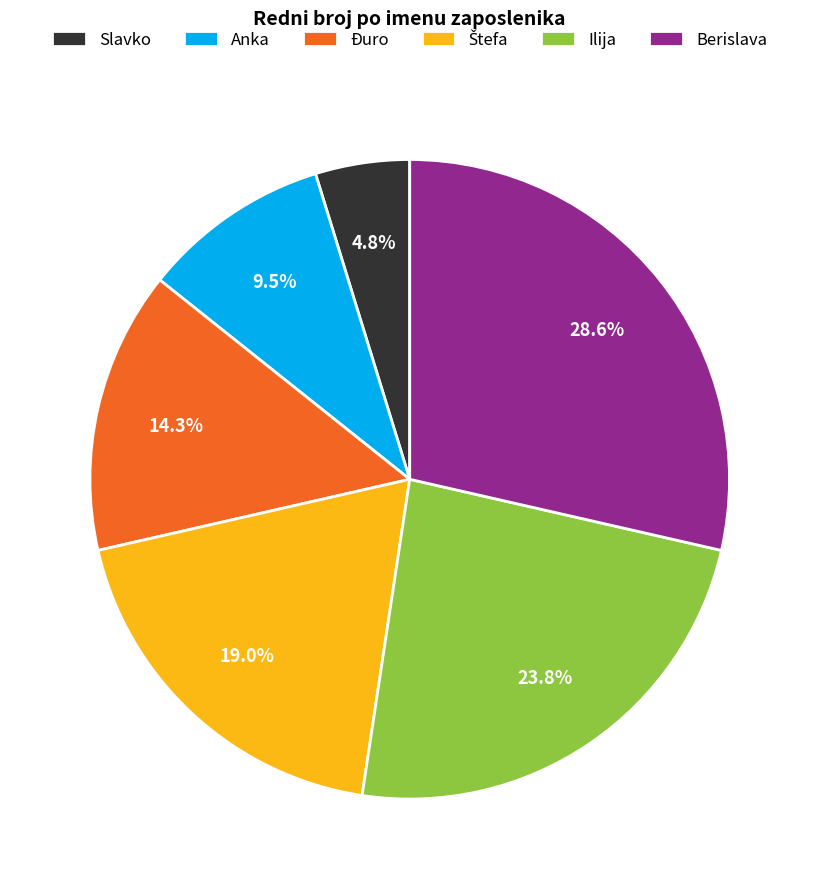

Do Berislava and Anka together represent more than half of the pie?

No